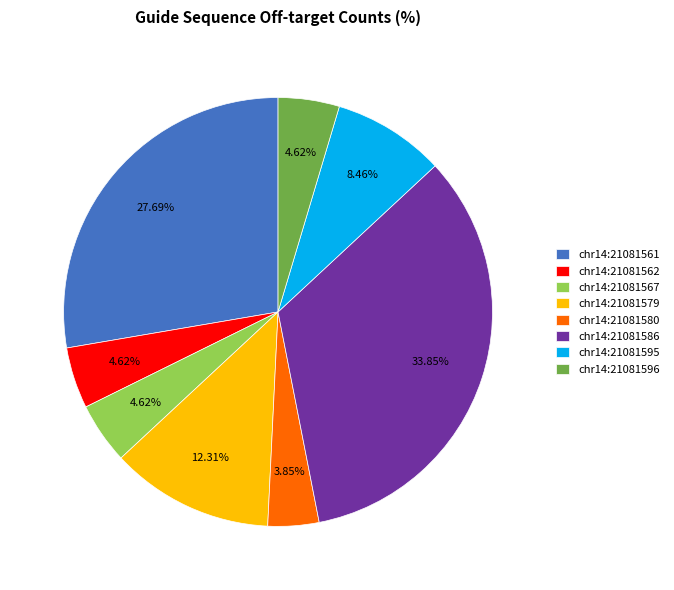

Combined, what portion of the pie is chr14:21081586 and chr14:21081579?

46.2%